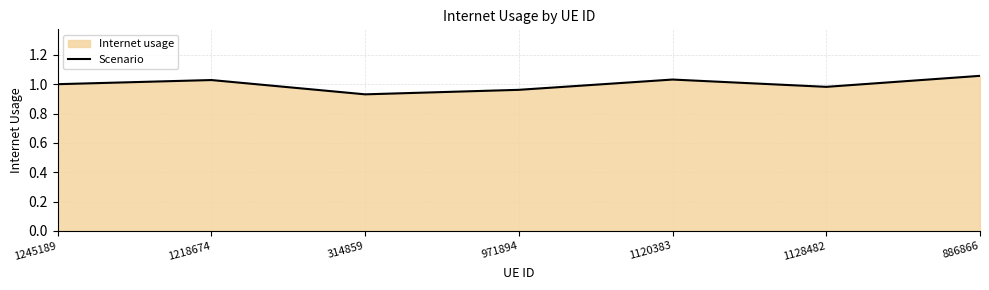

List the labels in order of value, largest first.

886866, 1120383, 1218674, 1245189, 1128482, 971894, 314859